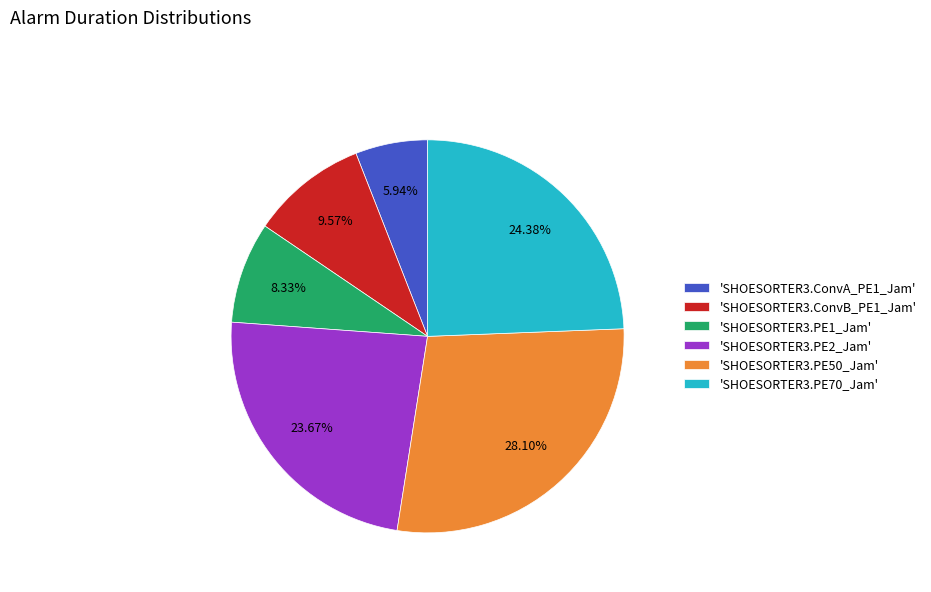

Is there any slice that represents more than half of the pie?

No